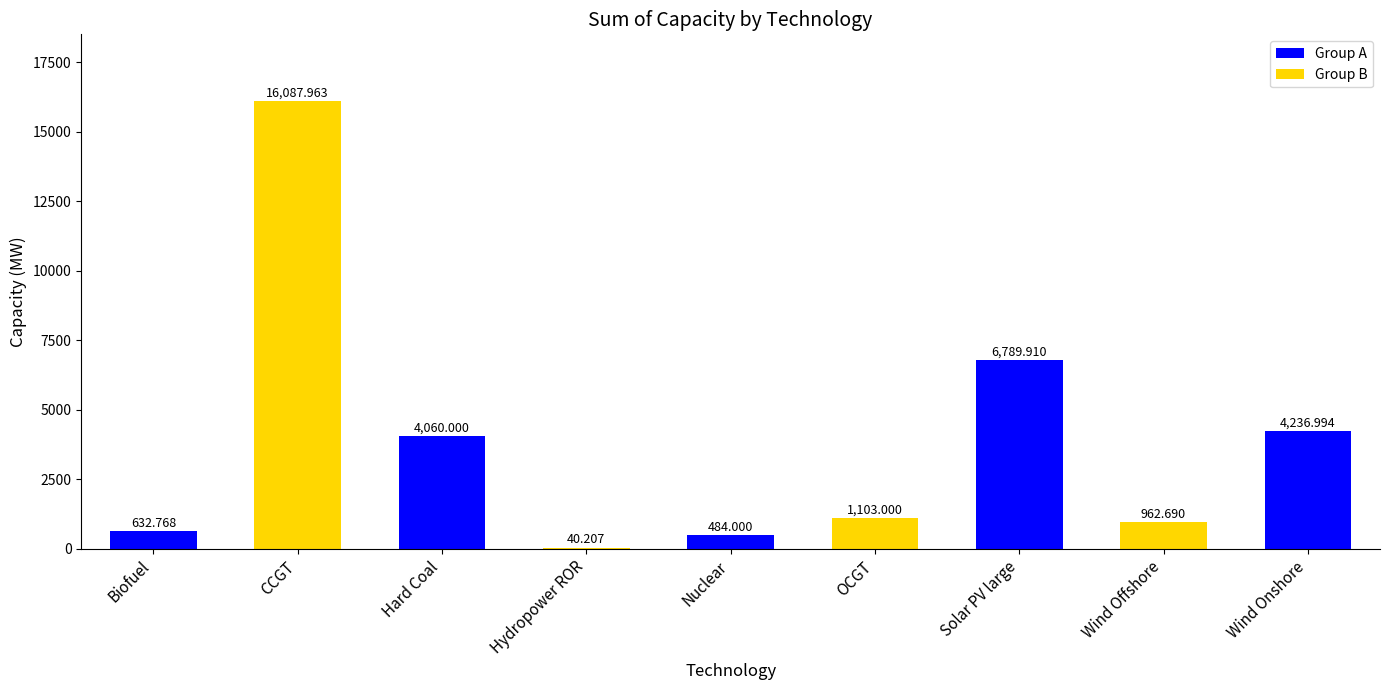

At which category does the chart reach its peak across all series?

CCGT